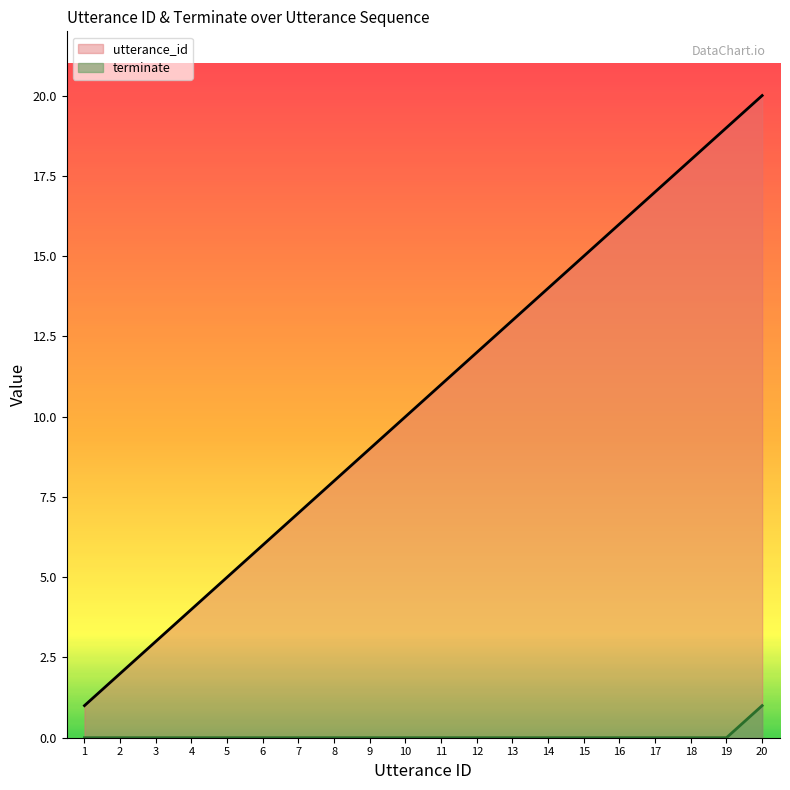

At 10, list the series in order from largest to smallest.

utterance_id, terminate